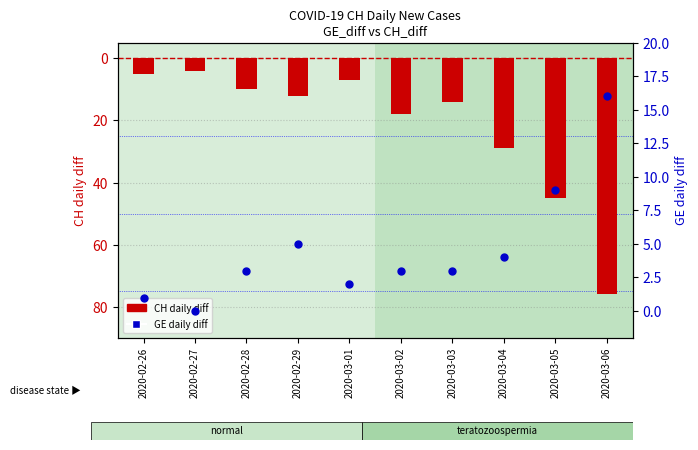

What is the total value across all series at 2020-02-29?

17